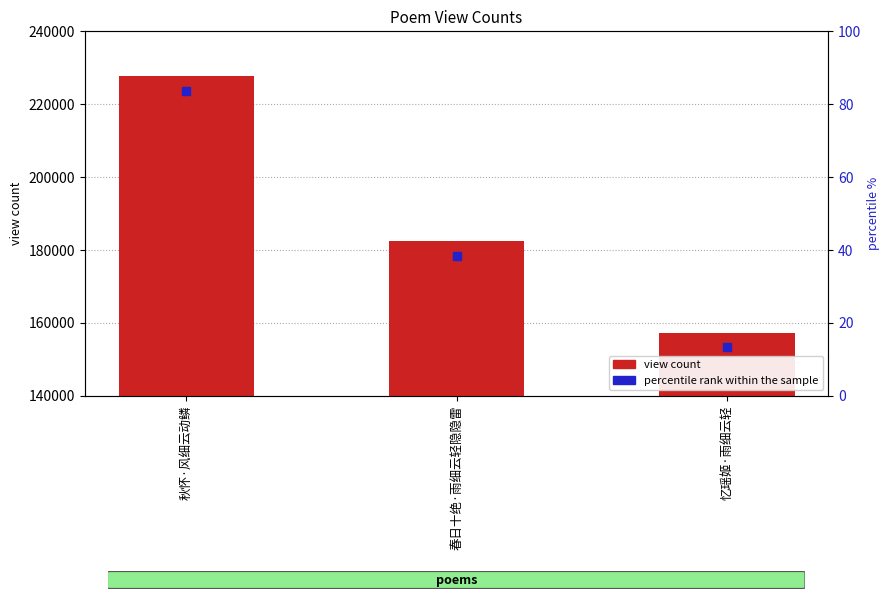

Where does the data first go above 182450?

秋怀·风细云动鳞